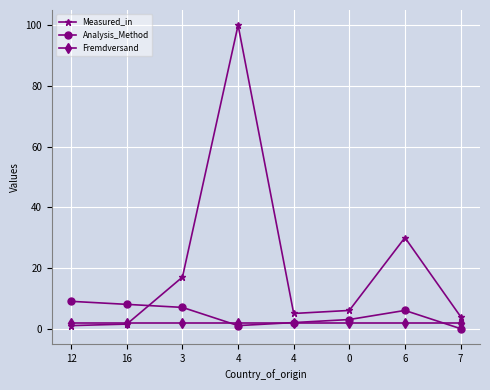

What is the maximum value shown in the chart?

100.0